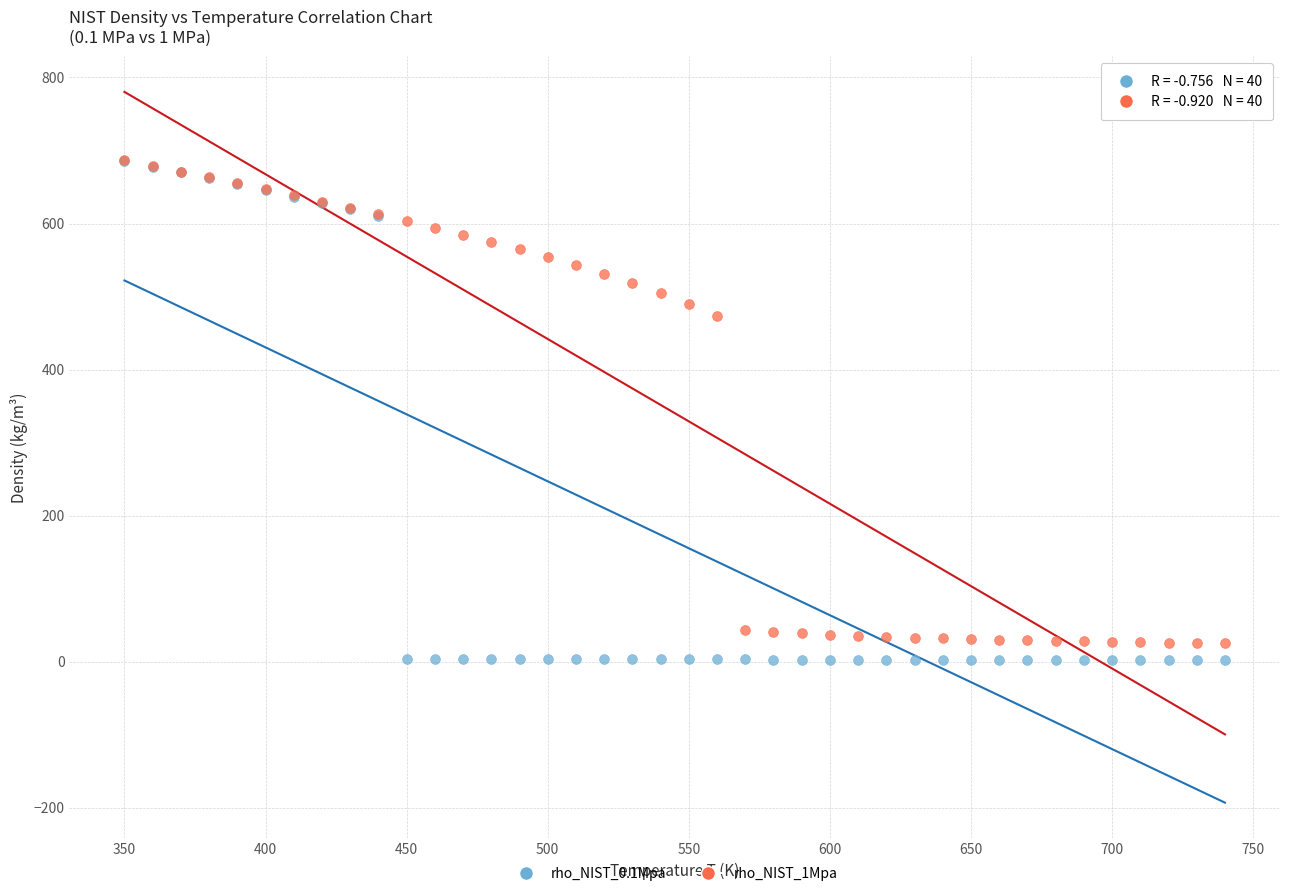

Across all series, what Y value is closest to 344?

473.0